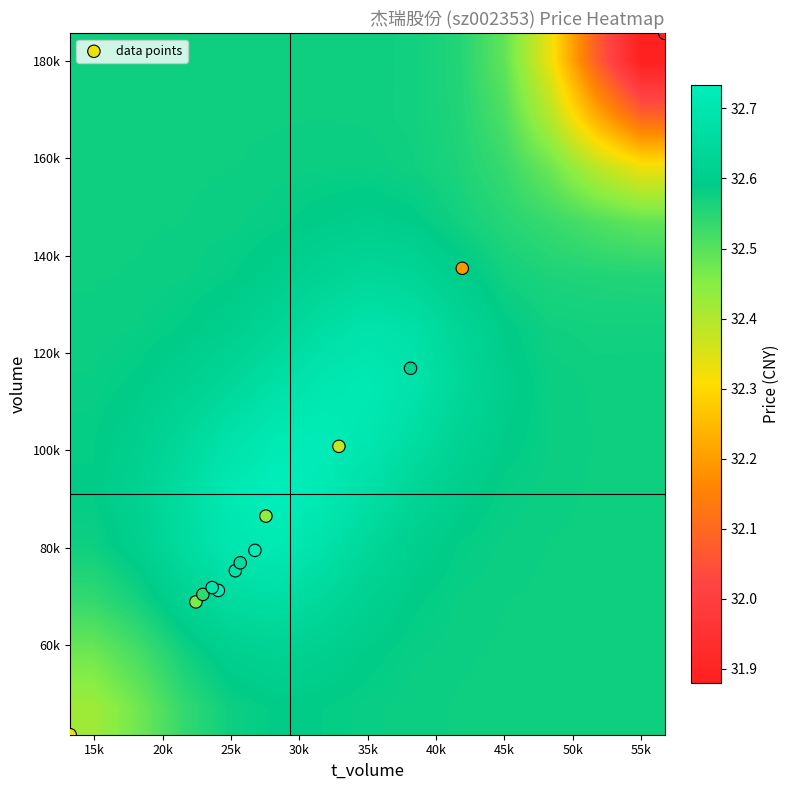

Which series has the largest range (max minus min)?

data points